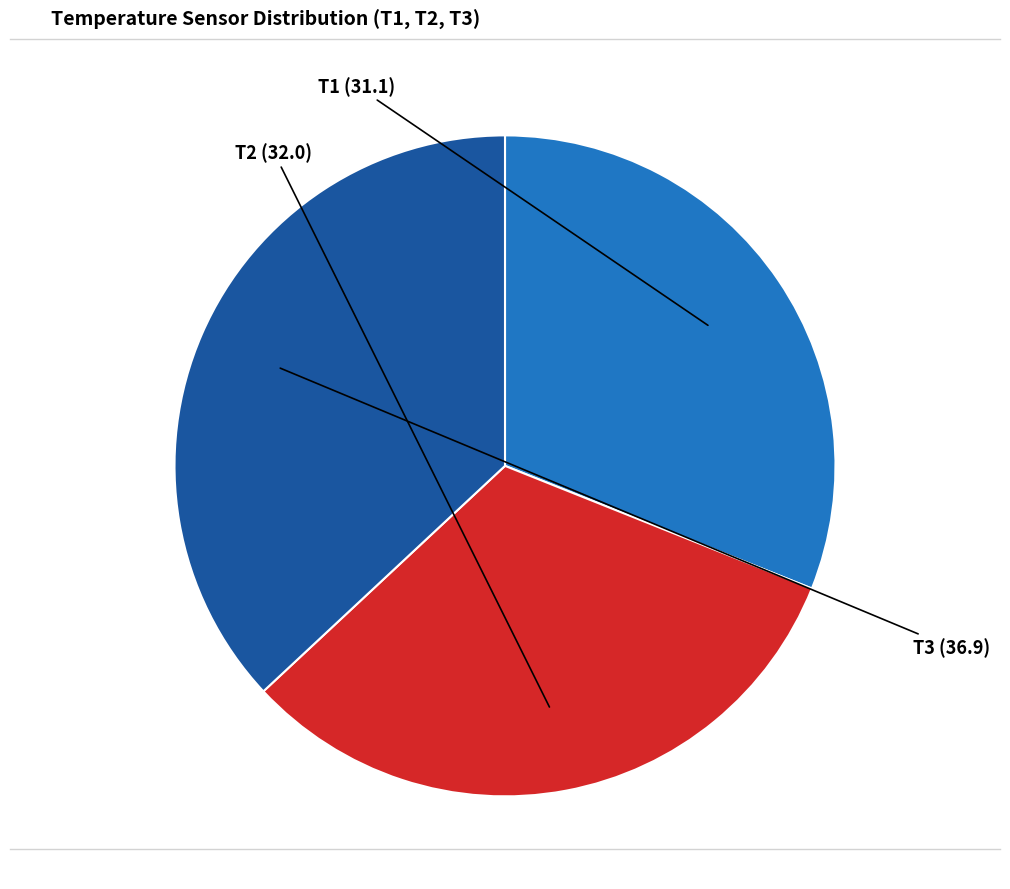

Is there any slice that represents more than half of the pie?

No